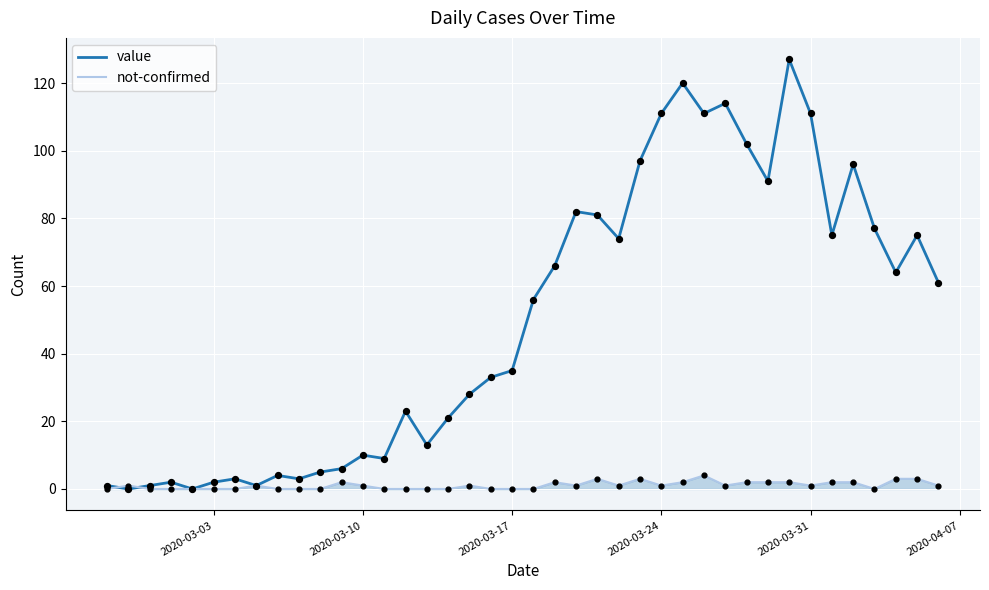

What is the greatest value displayed?

127